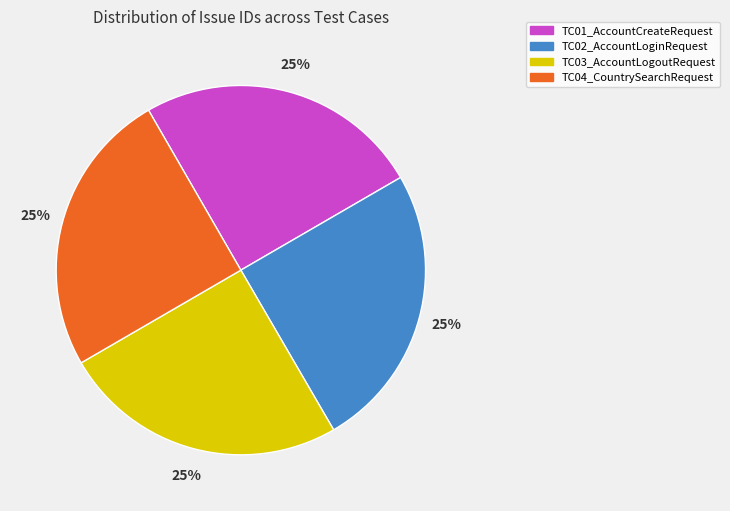

Is there any slice that represents more than half of the pie?

No